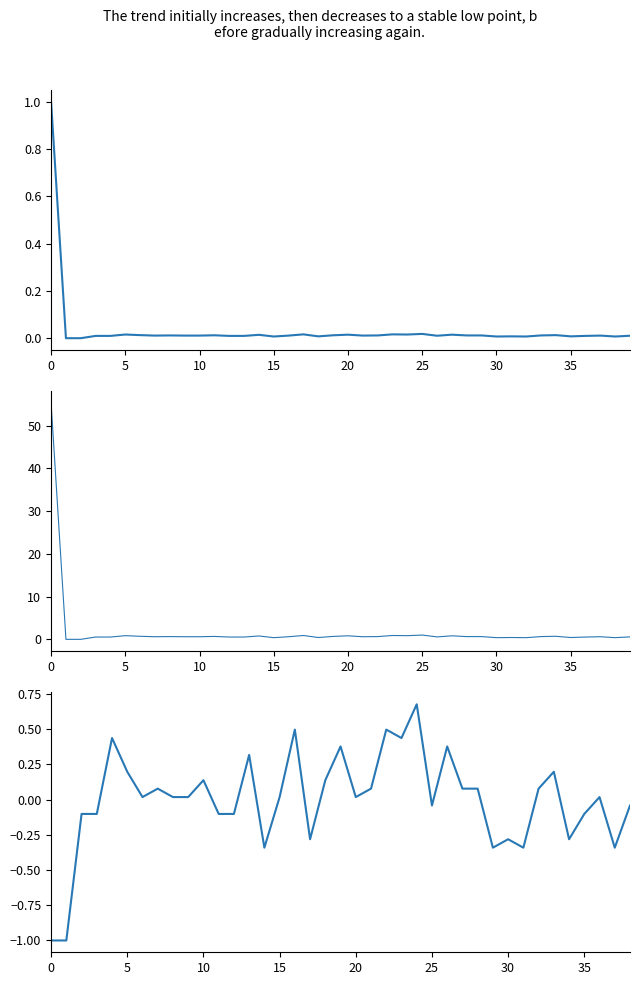

Between 8 and 22, which is larger?

8